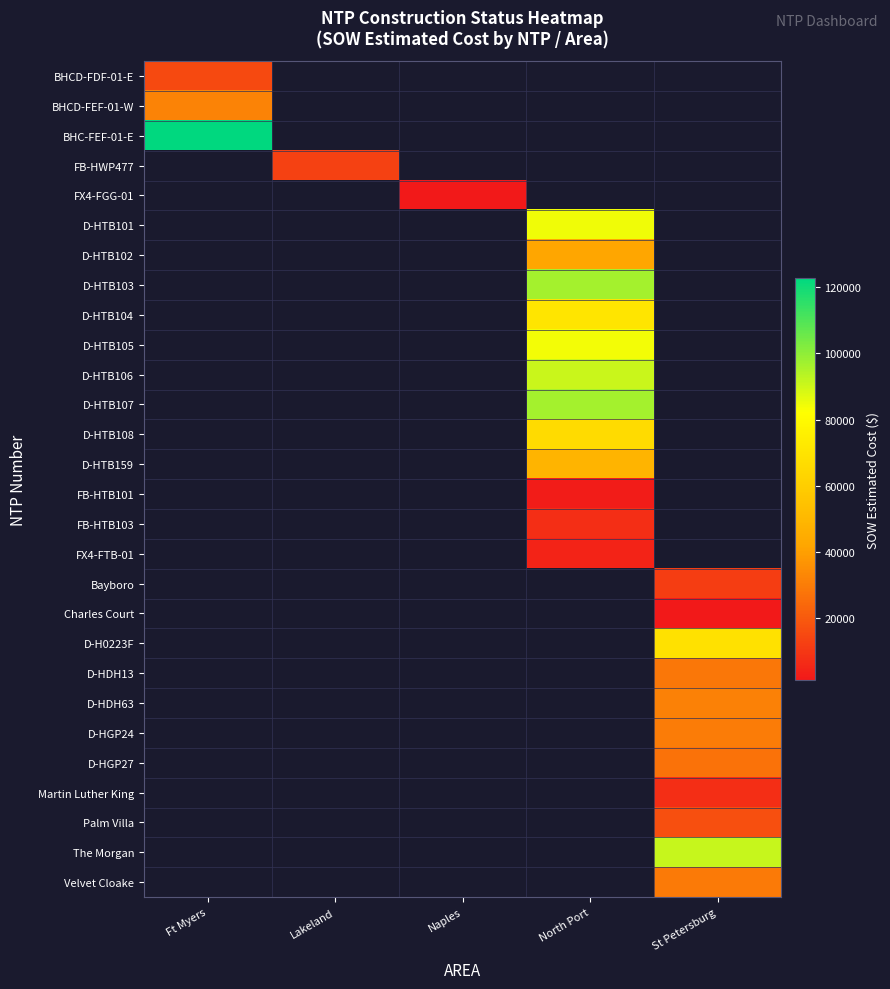

At which label does FB-HWP477 reach its peak?

Ft Myers